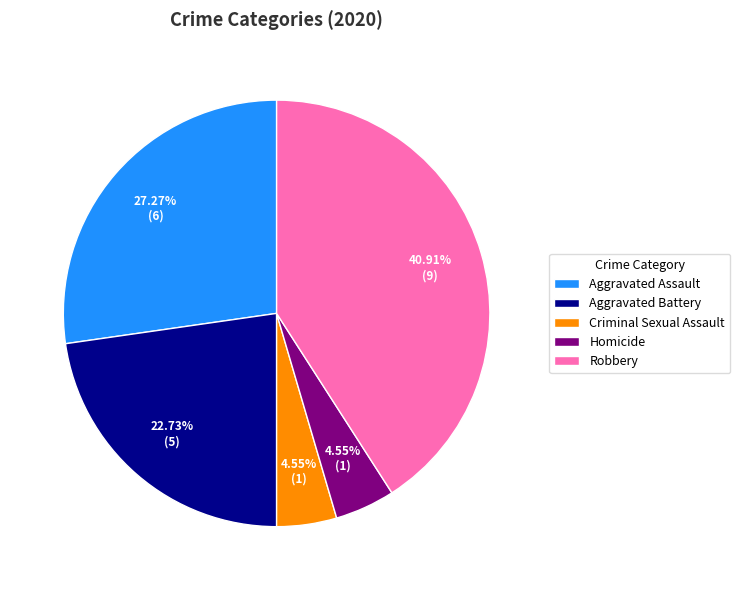

Does any single category account for the majority?

No